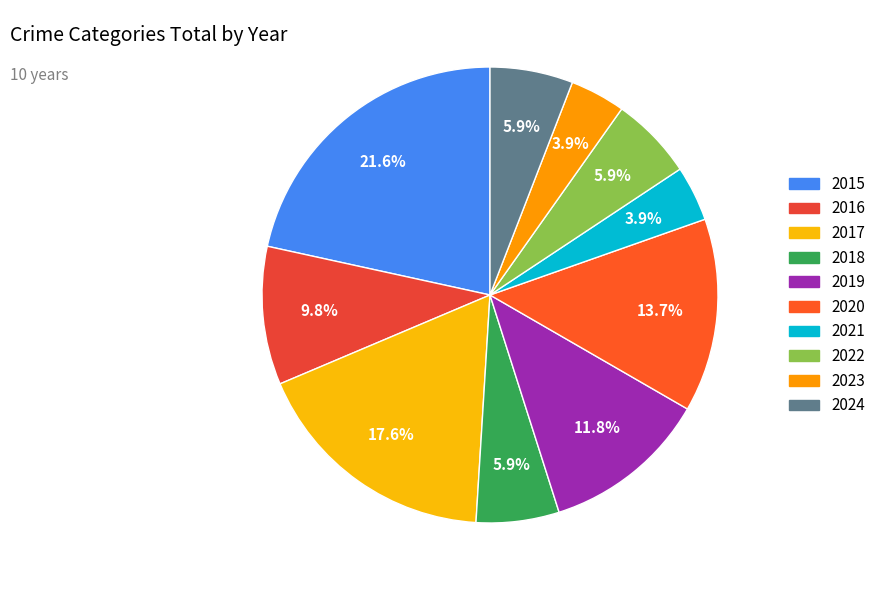

What is the ratio of the value at 2022 to the value at 2024?

1.0